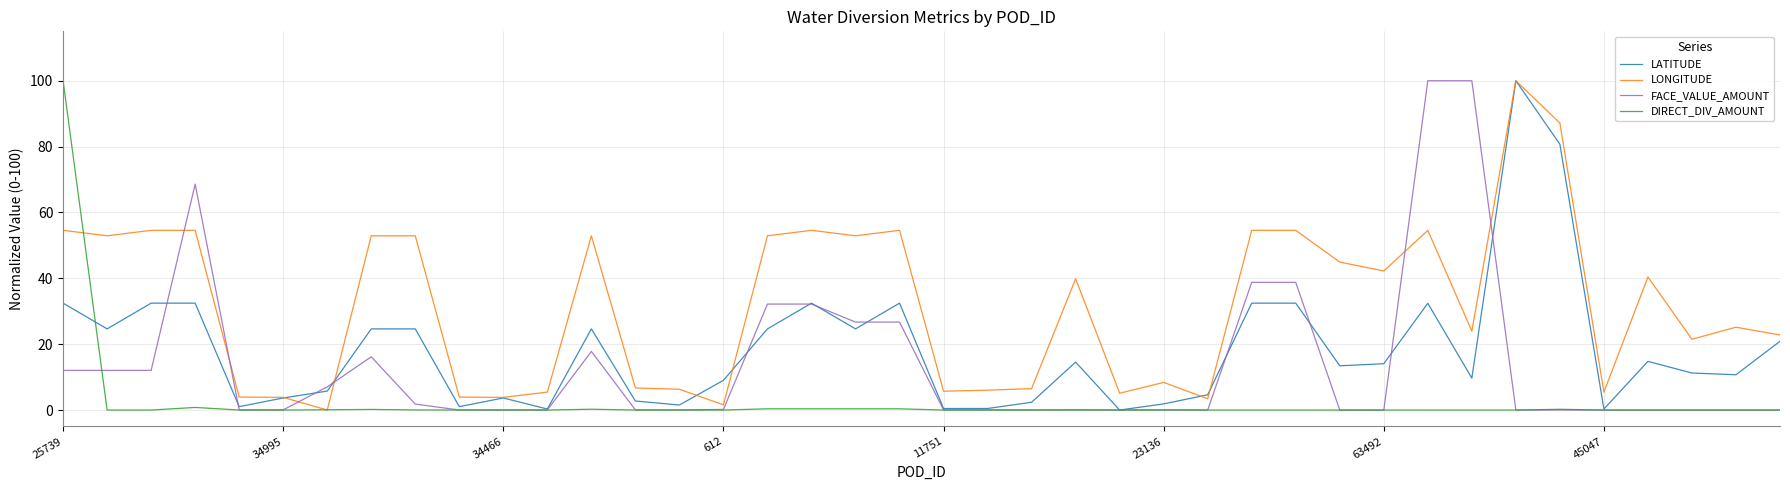

What is the highest value of the LATITUDE series?

100.0